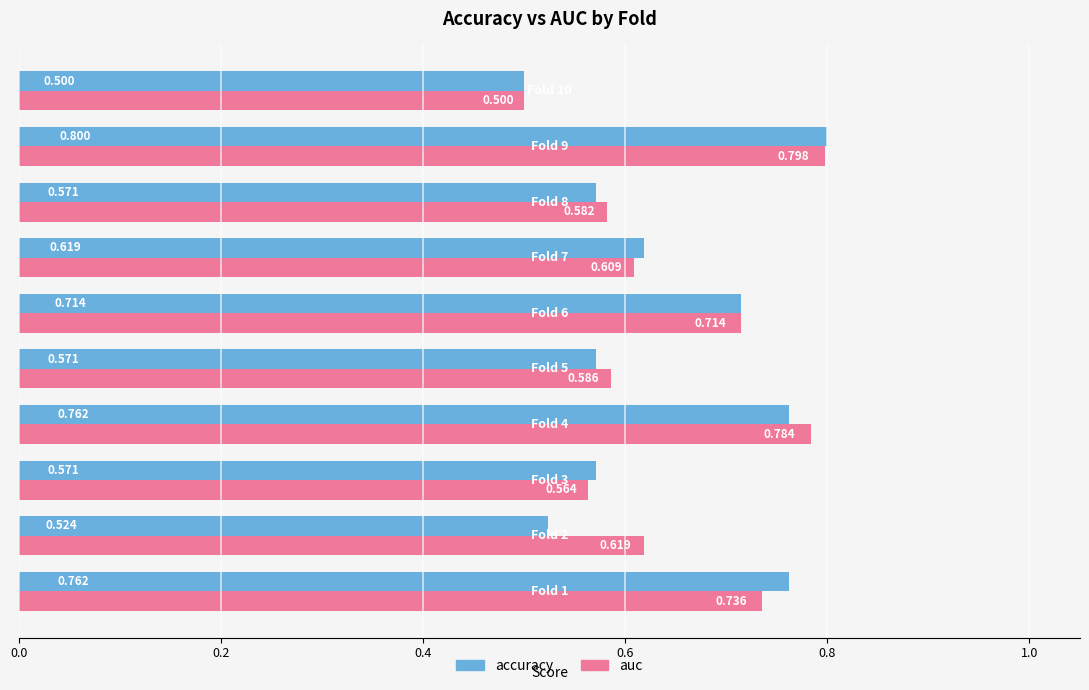

List the series in order of their overall mean, lowest first.

accuracy, auc